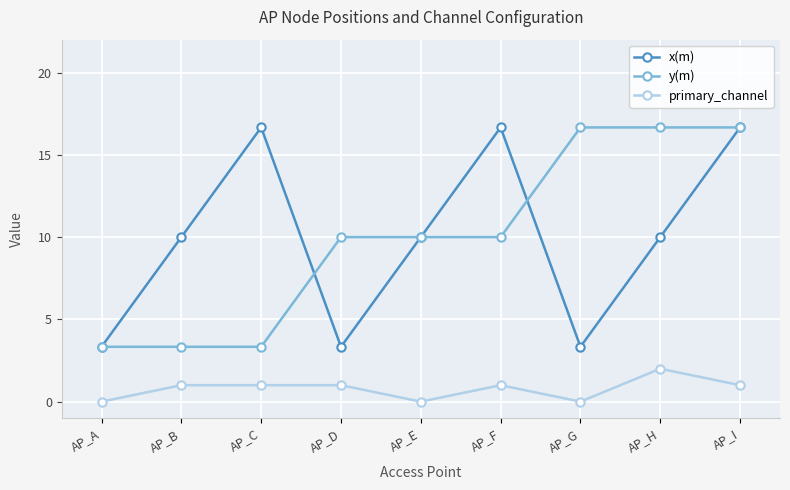

At which category is the sum across all series the highest?

AP_I